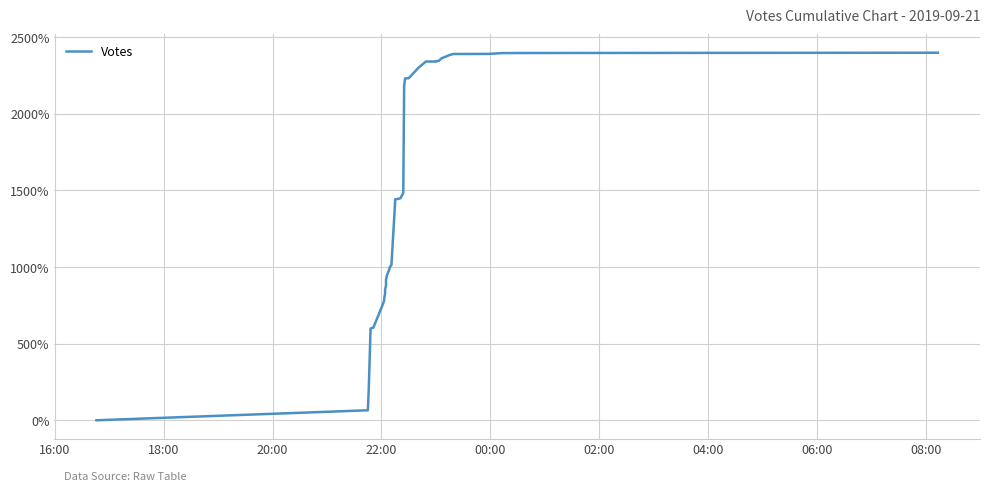

How many data points are above 1445?

20